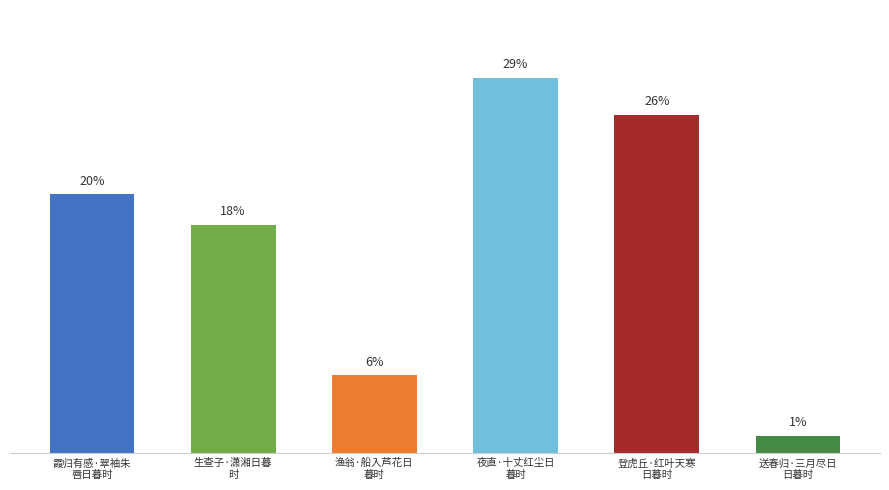

Which label corresponds to the largest value in the chart?

夜直·十丈红尘日
暮时